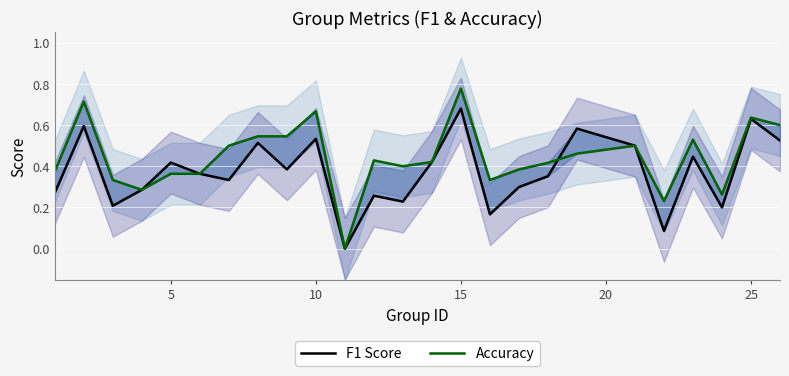

What is the value of the F1 Score point at the 18th from the left?

0.4